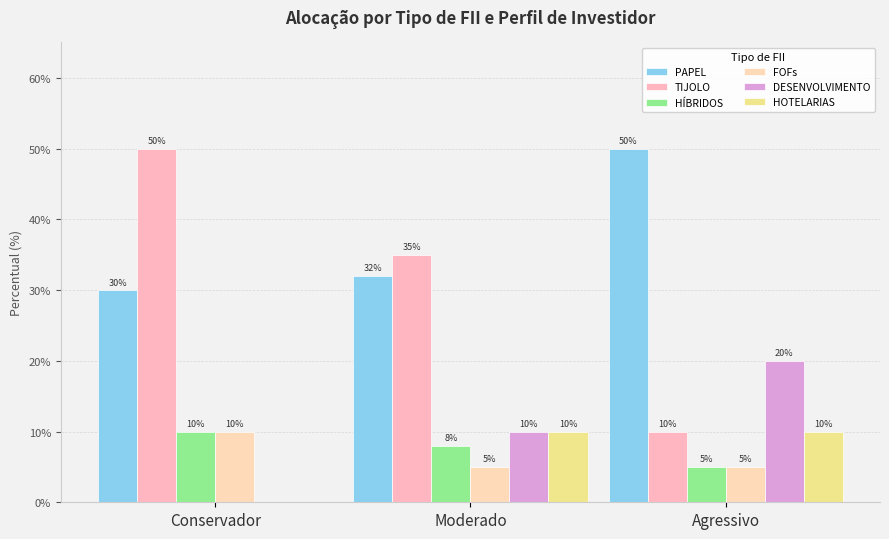

Are the bars horizontal?

No